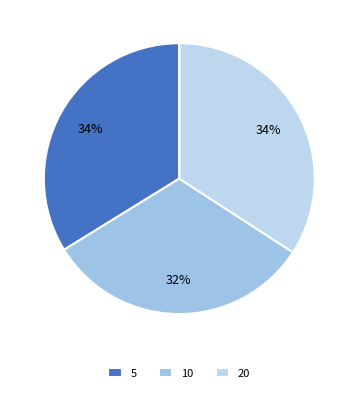

How many slices are in this pie chart?

3